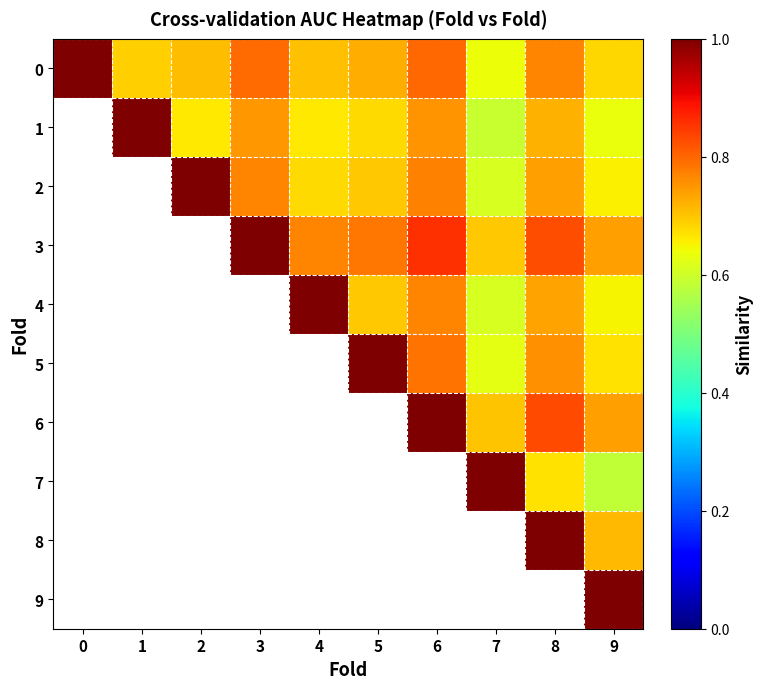

What is the greatest value displayed?

1.0